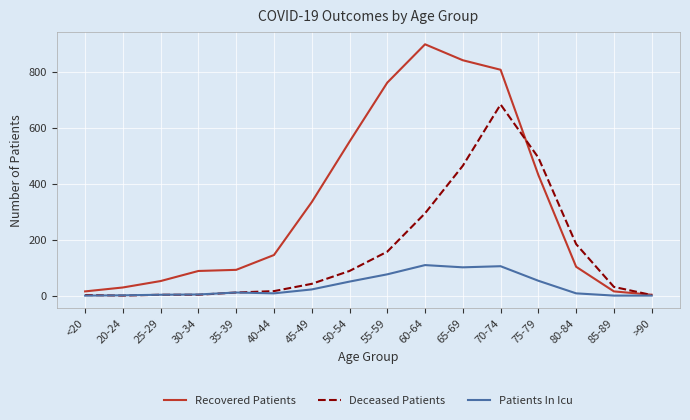

At 70-74, list the series in order from smallest to largest.

Patients In Icu, Deceased Patients, Recovered Patients